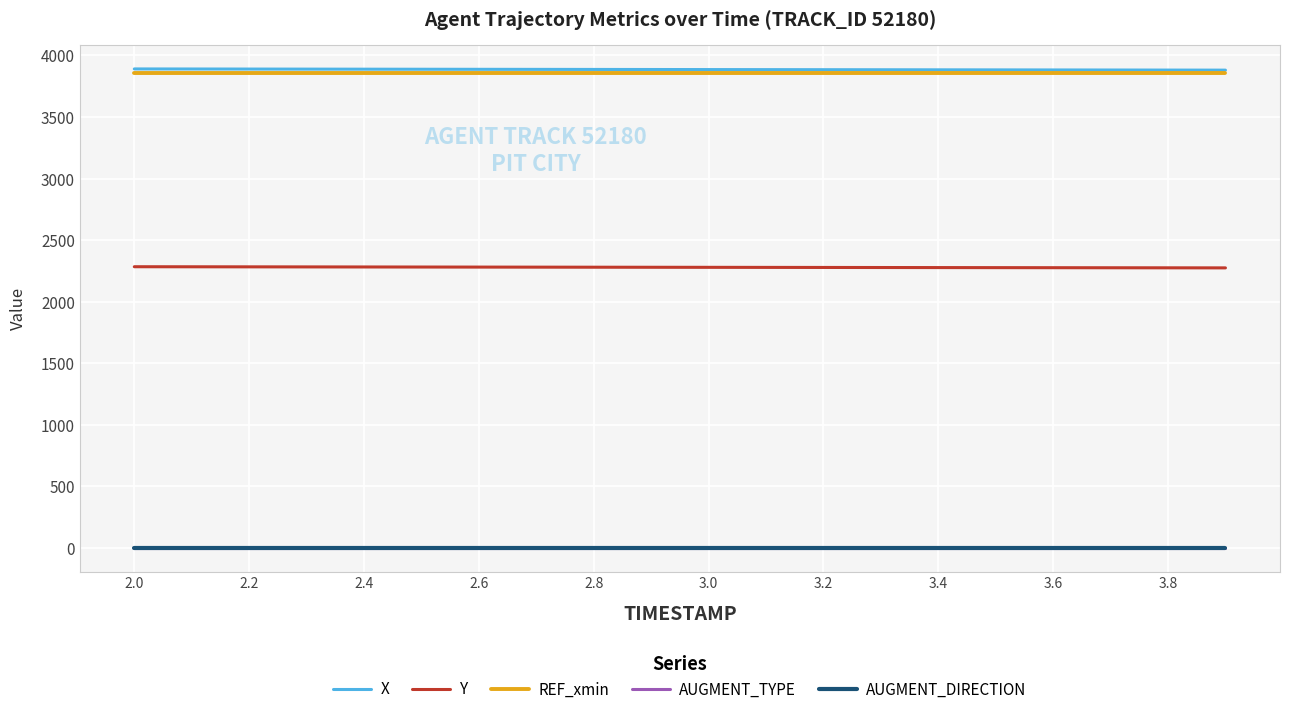

What is the highest value of the Y series?

2284.3